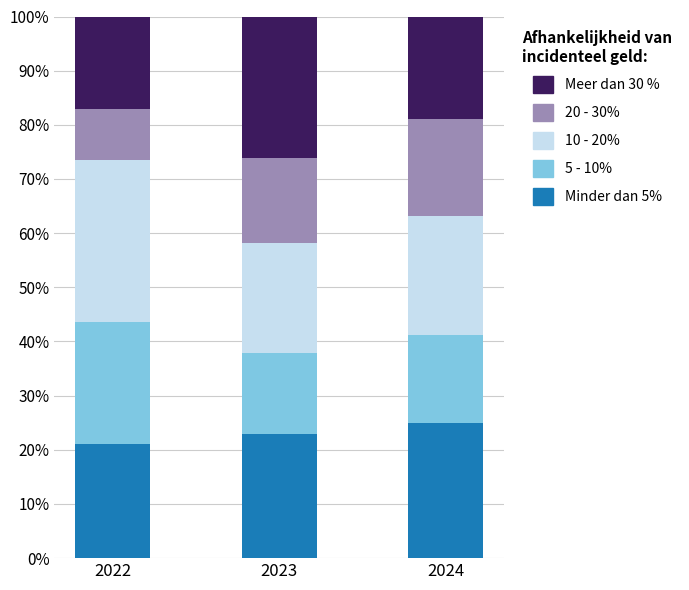

The Minder dan 5% series shows 21.2 at 2022. True or false?

True